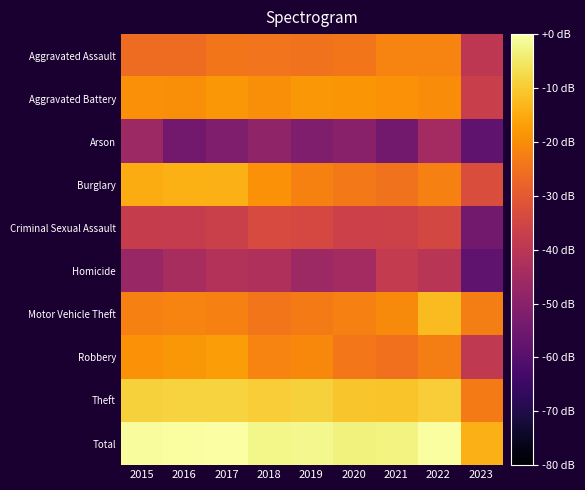

Reading right to left, transcribe all the data shown in this chart.

Aggravated Assault: 2023=-39.4	2022=-21.9	2021=-21.7	2020=-24.1	2019=-24.8	2018=-24.6	2017=-24.1	2016=-26.0	2015=-26.0
Aggravated Battery: 2023=-37.2	2022=-20.0	2021=-19.1	2020=-18.6	2019=-18.3	2018=-19.9	2017=-18.2	2016=-19.7	2015=-19.4
Arson: 2023=-58.0	2022=-44.9	2021=-54.5	2020=-50.0	2019=-52.0	2018=-48.4	2017=-52.0	2016=-54.5	2015=-45.9
Burglary: 2023=-33.1	2022=-22.3	2021=-24.7	2020=-23.7	2019=-21.9	2018=-19.1	2017=-14.0	2016=-14.3	2015=-14.9
Criminal Sexual Assault: 2023=-54.5	2022=-34.5	2021=-36.0	2020=-36.4	2019=-34.2	2018=-33.6	2017=-36.8	2016=-38.0	2015=-37.6
Homicide: 2023=-58.0	2022=-40.5	2021=-38.4	2020=-44.9	2019=-45.9	2018=-42.4	2017=-41.7	2016=-44.0	2015=-47.1
Motor Vehicle Theft: 2023=-22.7	2022=-12.3	2021=-20.6	2020=-22.2	2019=-23.4	2018=-24.4	2017=-22.3	2016=-21.9	2015=-22.3
Robbery: 2023=-38.9	2022=-22.6	2021=-25.1	2020=-23.8	2019=-20.9	2018=-21.6	2017=-17.4	2016=-18.2	2015=-19.3
Theft: 2023=-23.3	2022=-9.6	2021=-11.2	2020=-10.9	2019=-9.0	2018=-9.7	2017=-8.5	2016=-8.5	2015=-9.0
Total: 2023=-13.8	2022=-0.5	2021=-3.0	2020=-3.1	2019=-1.9	2018=-2.2	2017=0.0	2016=-0.5	2015=-0.9